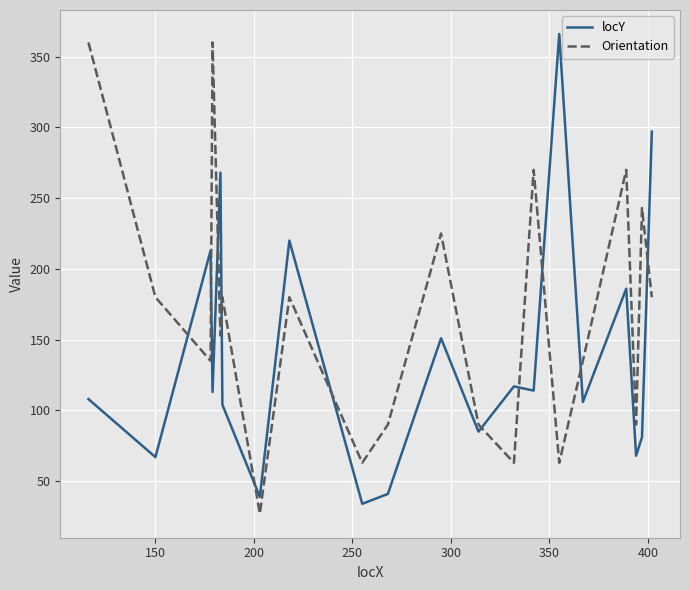

Which series has the largest total across all categories?

Orientation